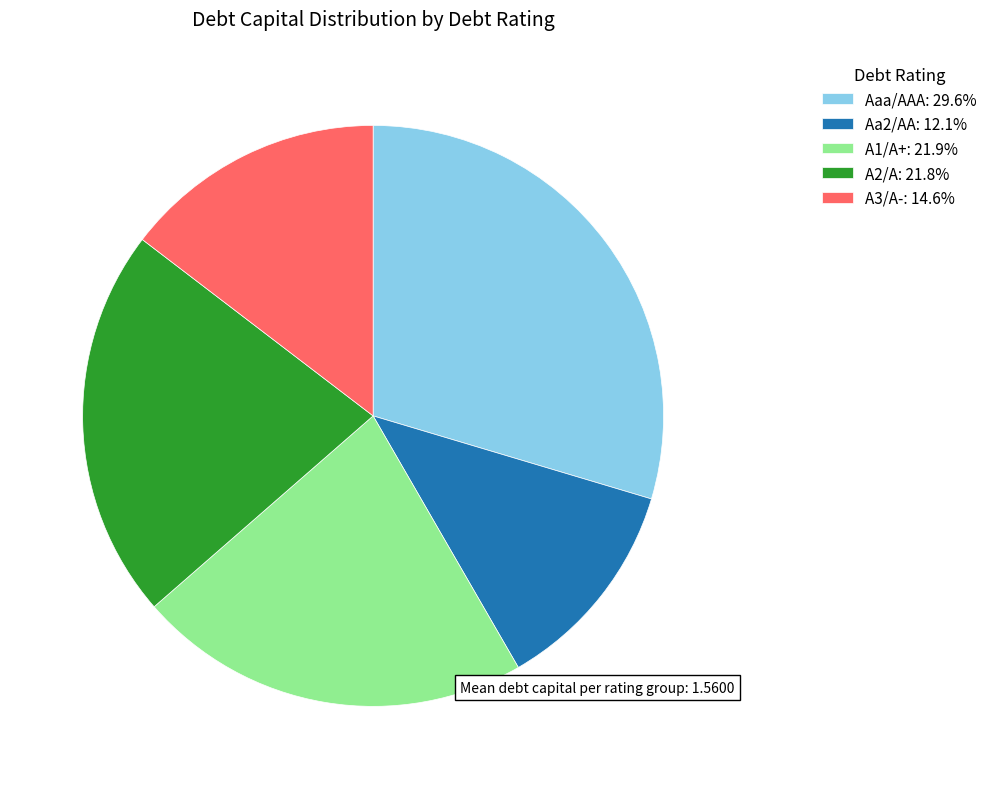

Count the number of slices in the pie.

5